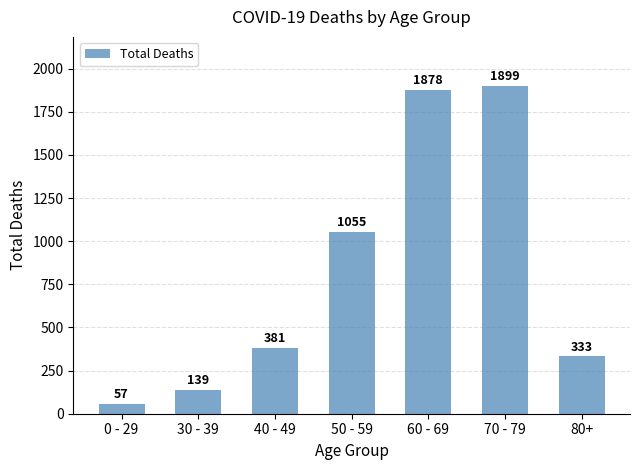

What position from the left is 60 - 69?

5